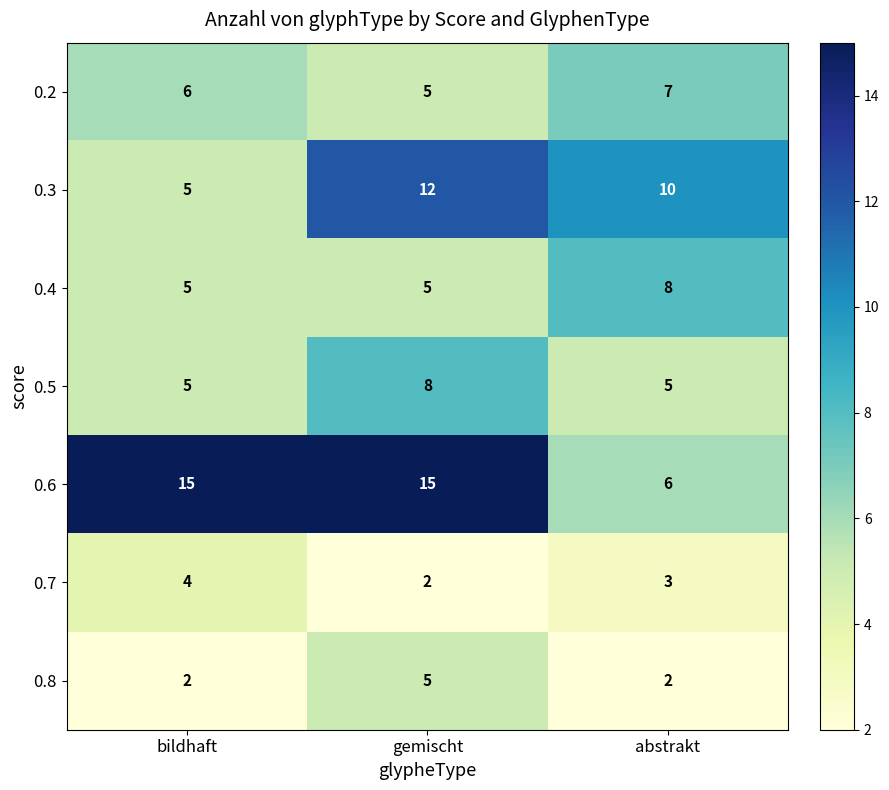

Count the number of categories in the chart.

3